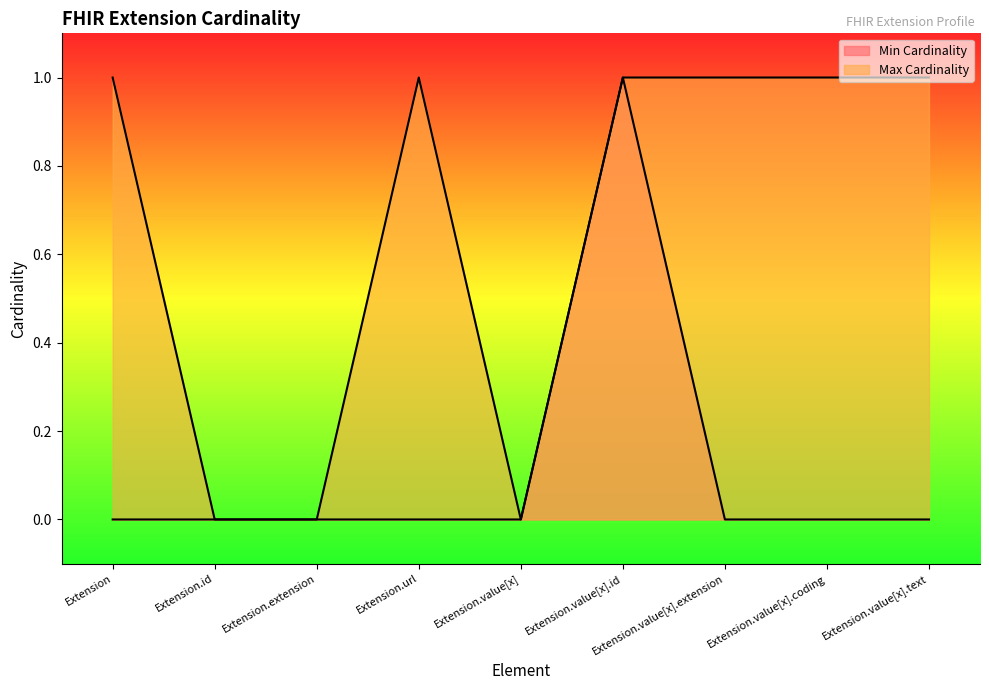

True or false: Min Cardinality line and Max Cardinality line intersect in this chart.

False